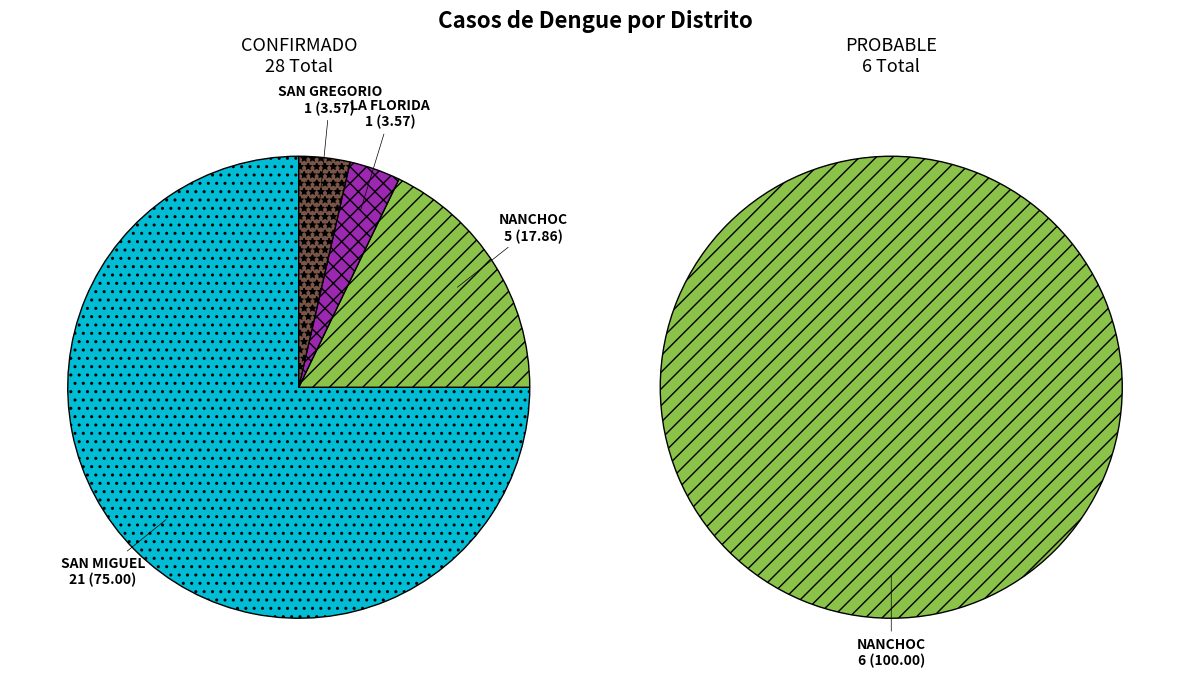

Which category has the biggest portion of the pie?

SAN MIGUEL